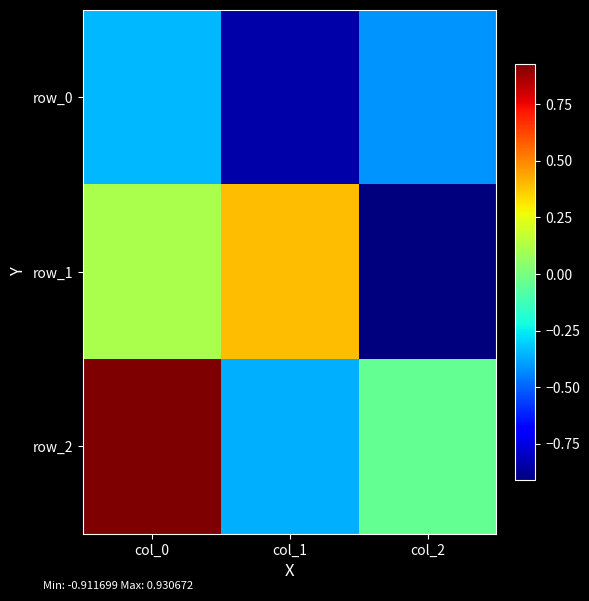

Where is row_1 nearest to the value 0?

col_0